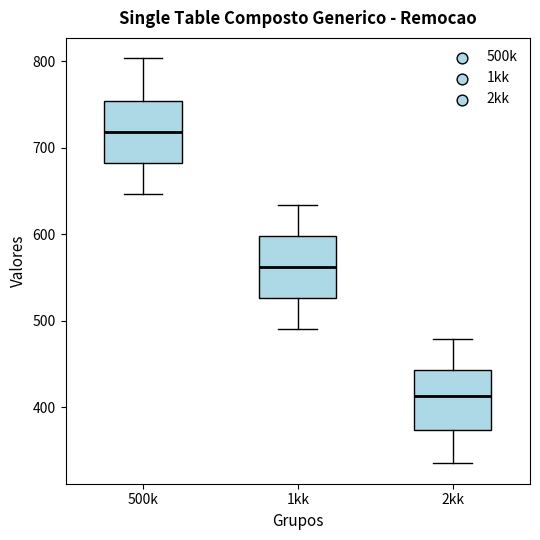

Reading left to right, read every box against the y-axis: the position of its median line, the range the box covers, and the ends of its whiskers. The values are not printed on the chart, so give them approximately, as read against the axis.

500k: median 720, box 680 to 750, whiskers 650 to 800
1kk: median 560, box 530 to 600, whiskers 490 to 630
2kk: median 410, box 370 to 440, whiskers 340 to 480